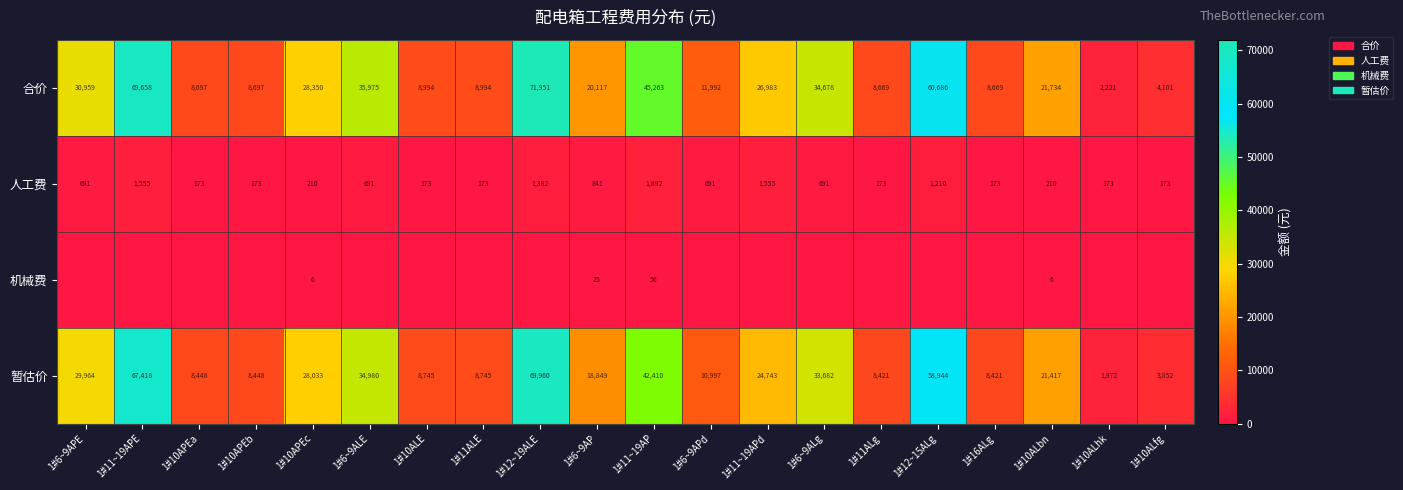

The value of 暂估价 at 1#11ALE is 8745. True or false?

True